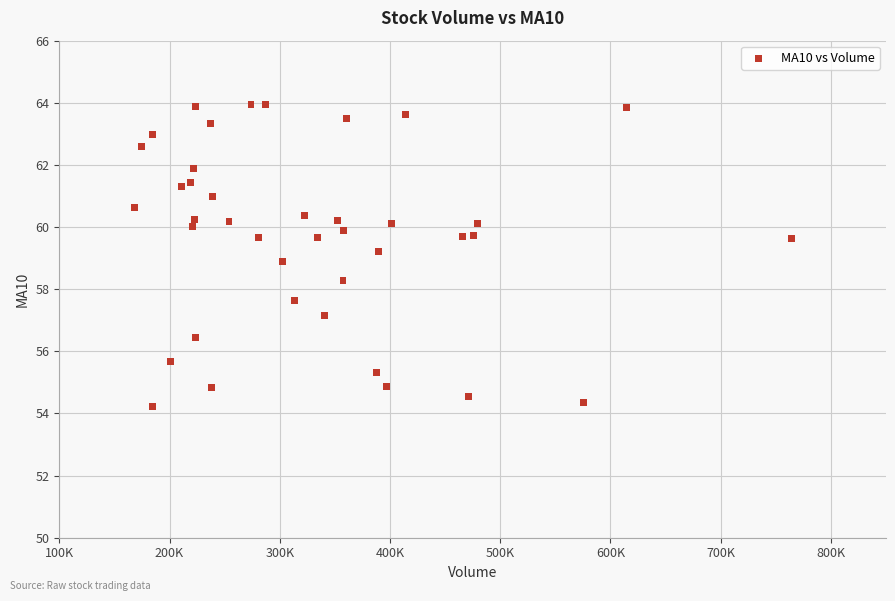

What is the range of Y values (max minus min)?

9.7